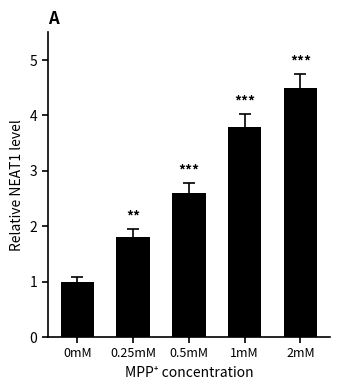

At which label is the value closest to 2?

0.25mM